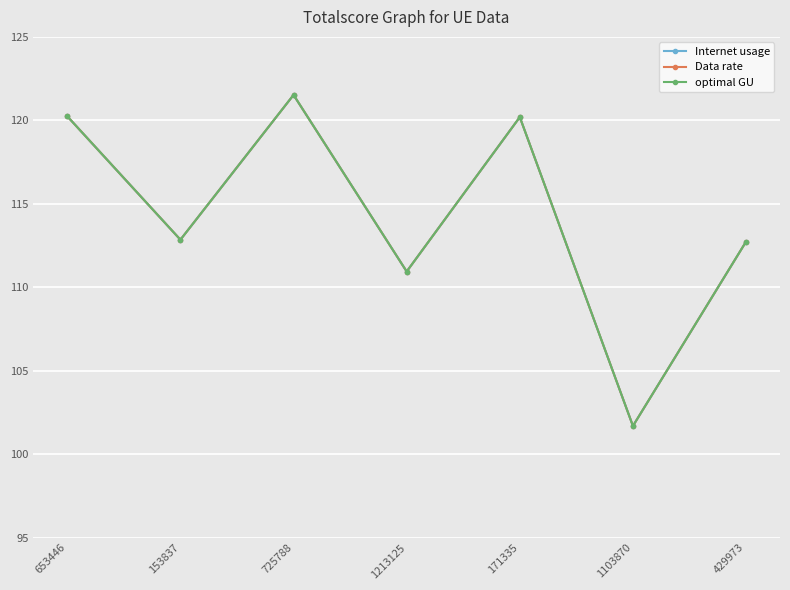

Rank the series at 1213125 from lowest to highest value.

Internet usage, Data rate, optimal GU